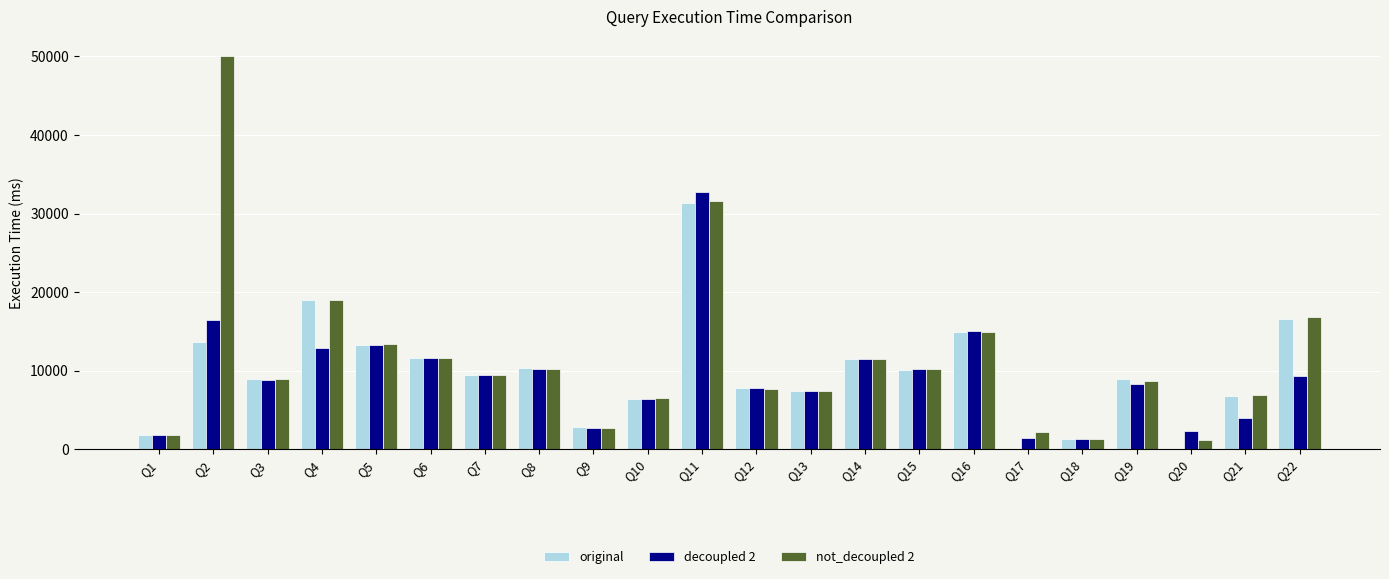

At which label does original reach its peak?

Q11